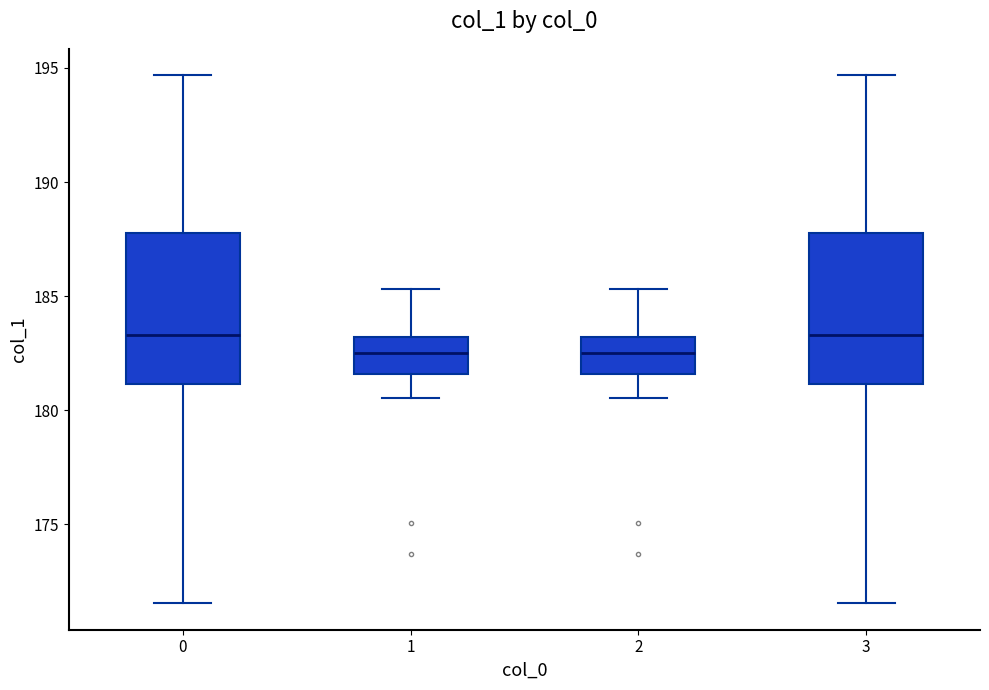

Reading left to right, transcribe this box plot: for each box, give where its median line is, the range the box spans, and where its two whiskers end, as read against the y-axis. The values are not printed on the chart, so give them approximately, as read against the axis.

0: median 183.5, box 181.0 to 187.5, whiskers 171.5 to 194.5
1: median 182.5, box 181.5 to 183.0, whiskers 180.5 to 185.5
2: median 182.5, box 181.5 to 183.0, whiskers 180.5 to 185.5
3: median 183.5, box 181.0 to 187.5, whiskers 171.5 to 194.5